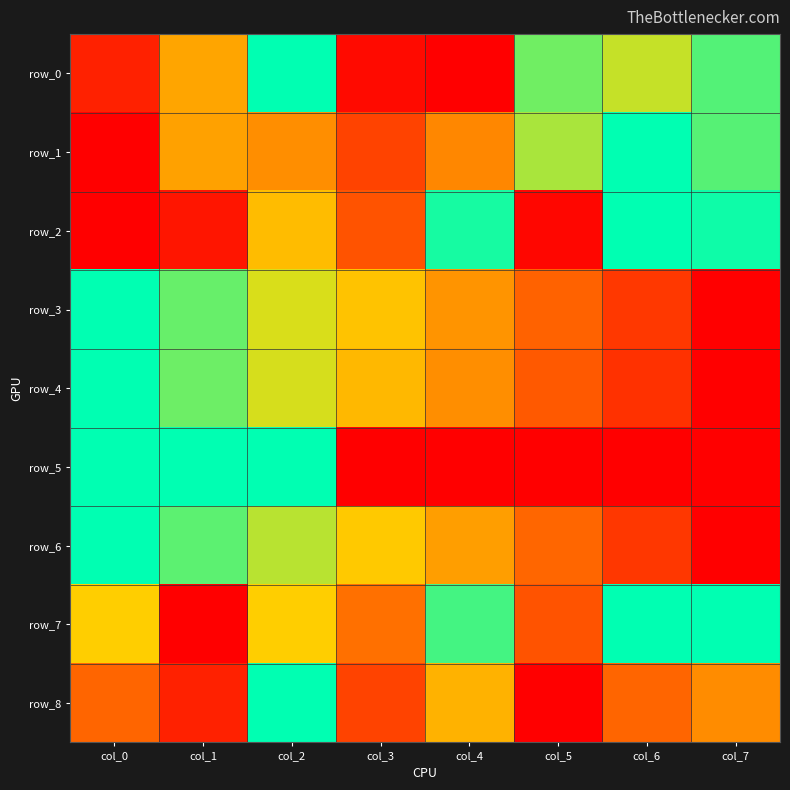

At how many categories does at least one series exceed 0?

8